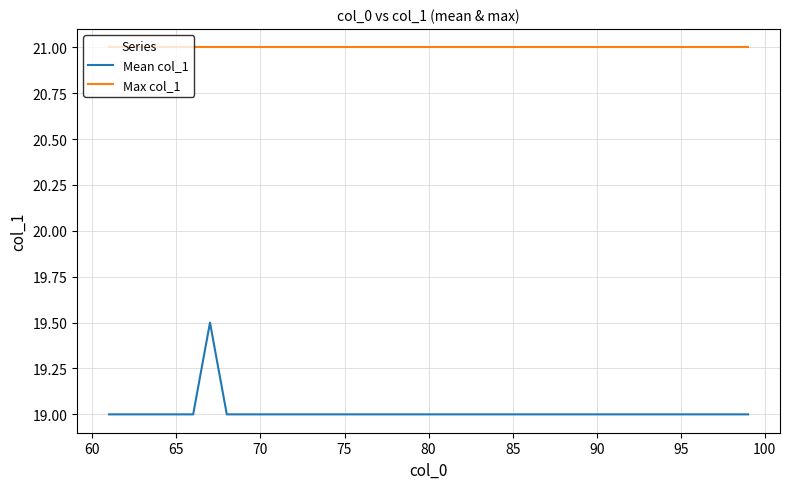

Which series has the largest range (max minus min)?

Mean col_1